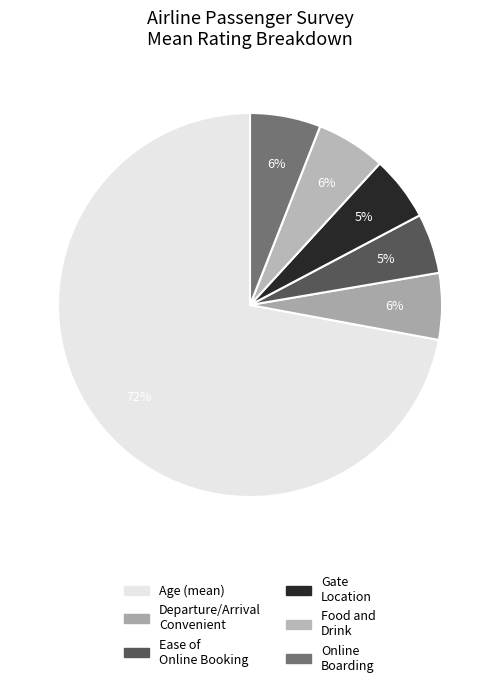

Which slice is the largest?

mean_Age